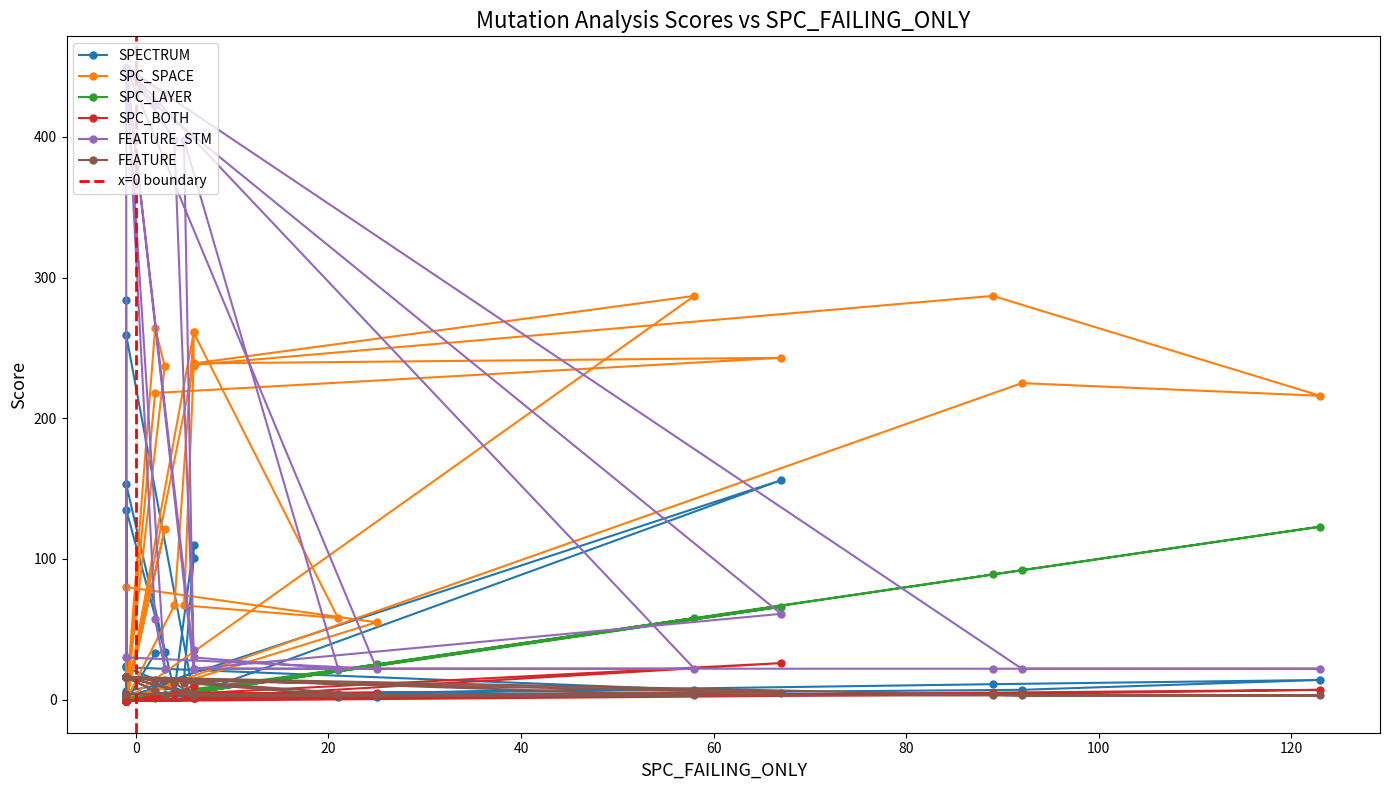

What is the value of the SPC_LAYER point at the 14th from the left?

1